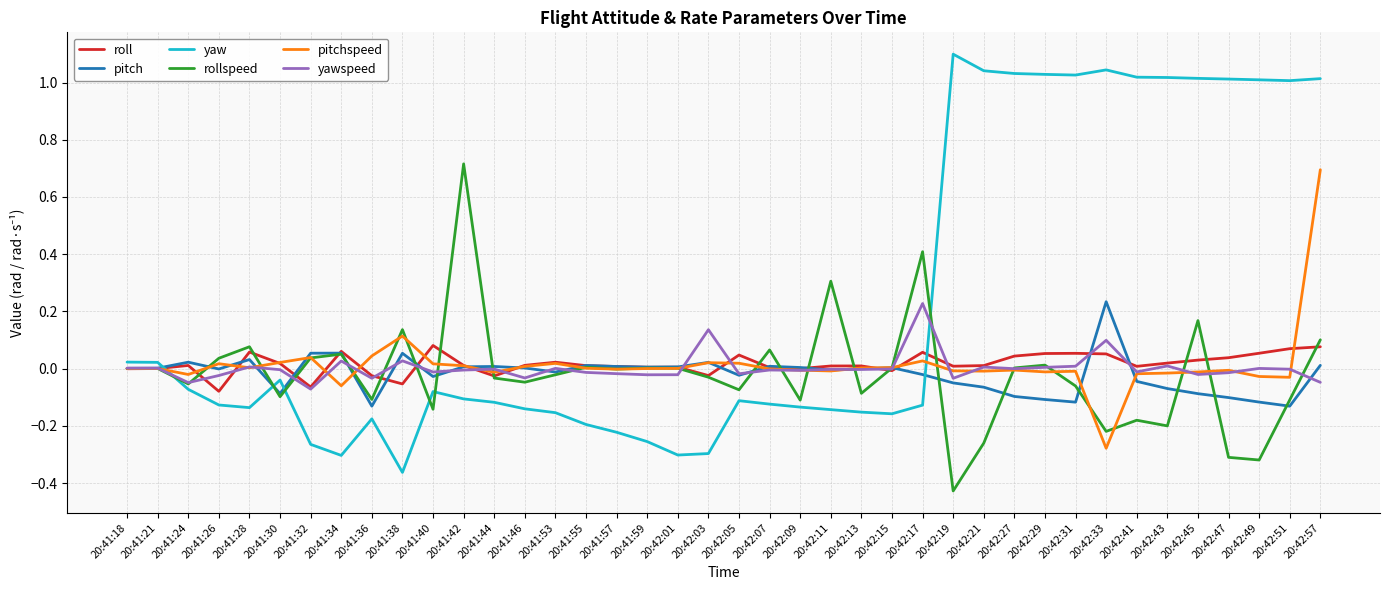

What is the maximum value shown in the chart?

1.1